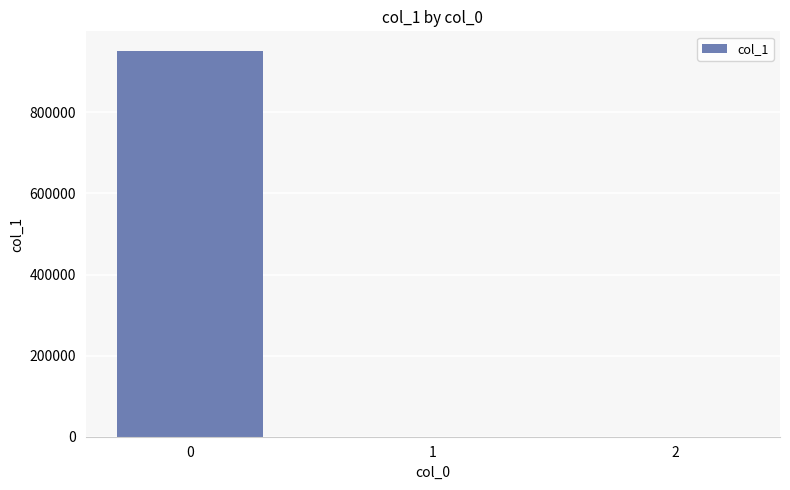

How many values exceed 0?

2